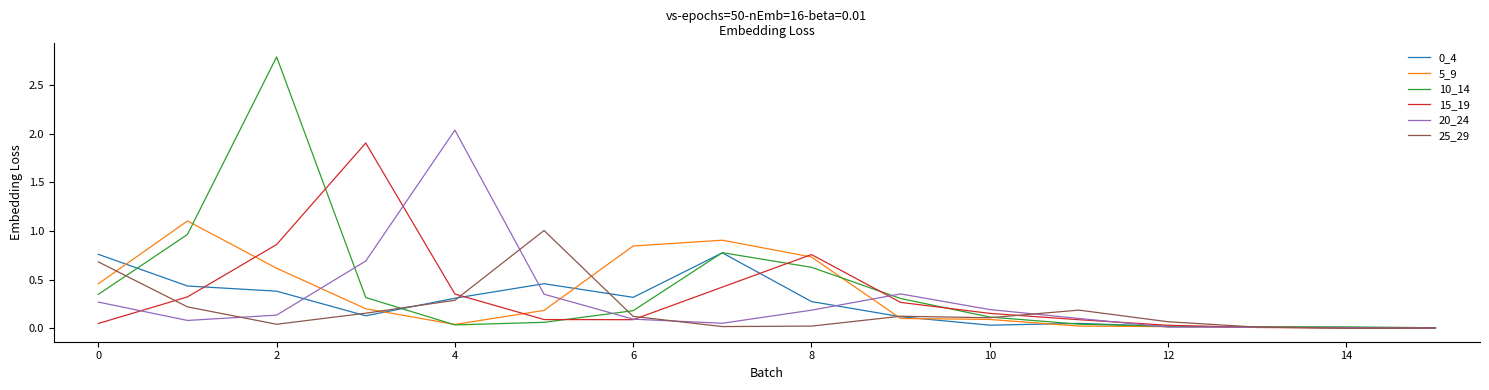

What is the greatest value displayed?

2.8